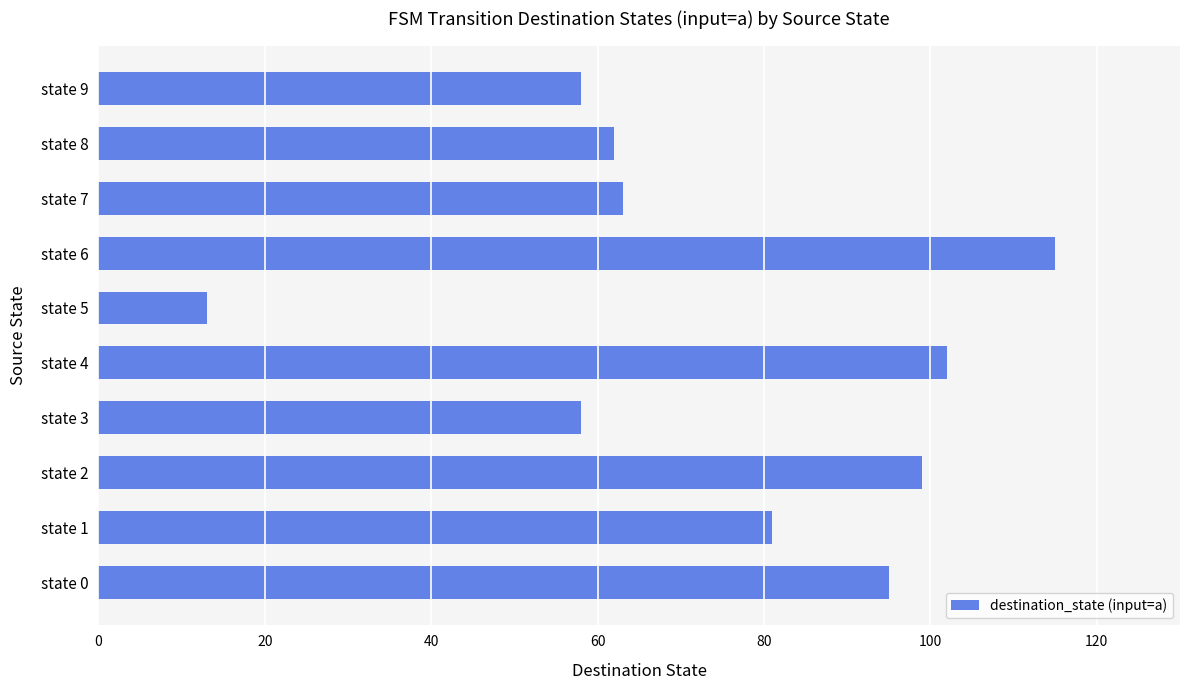

The chart shows a value of 39 at state 9. True or false?

False